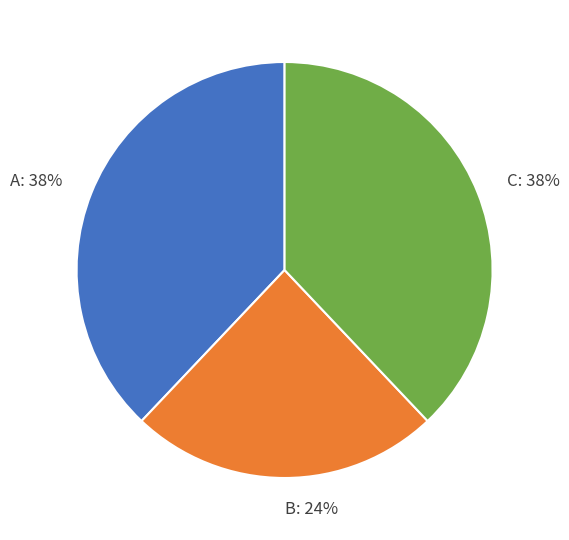

What is the ratio of the value at A: 38% to the value at B: 24%?

1.6